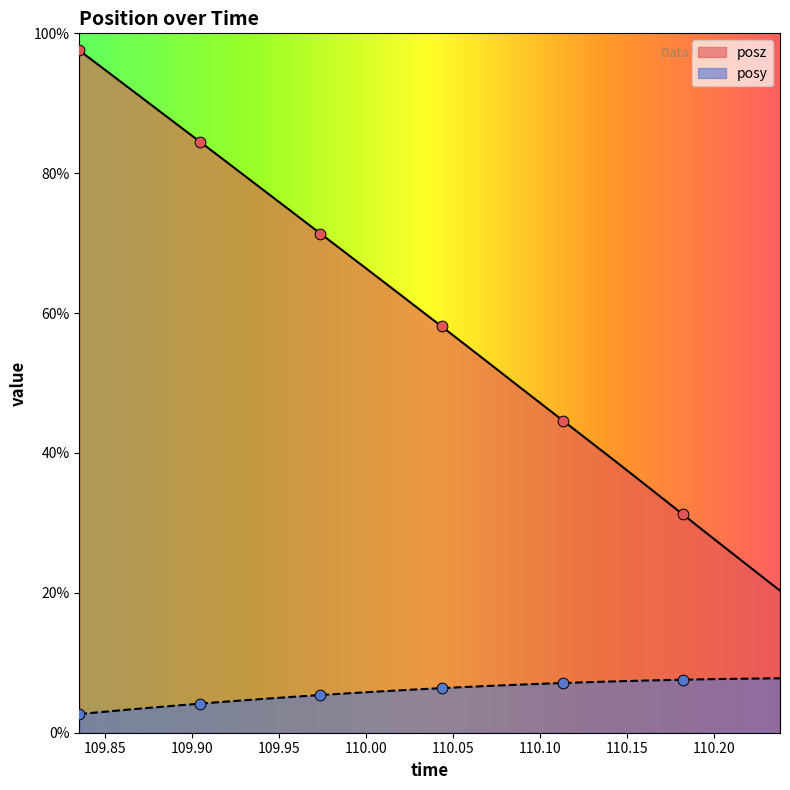

What are all the series names shown in the legend?

posz, posy